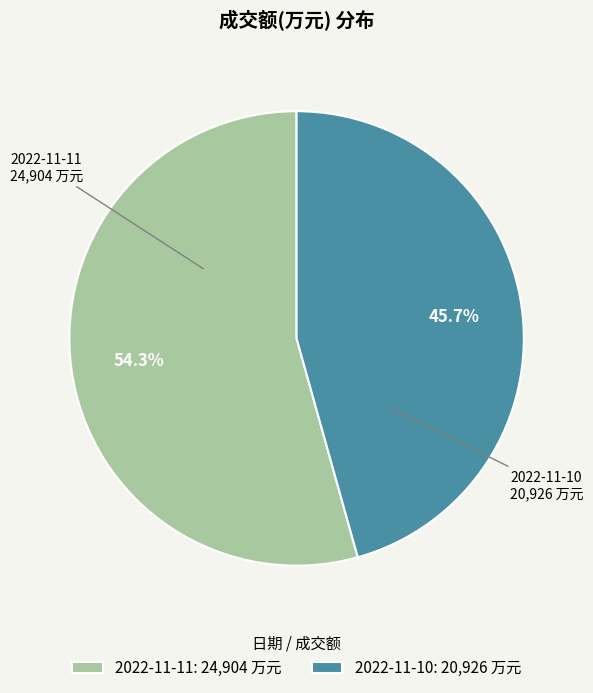

Count the number of slices in the pie.

2